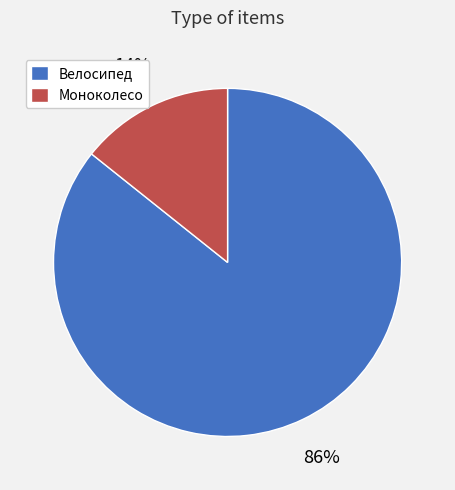

True or false: Велосипед accounts for 97% of the total.

False